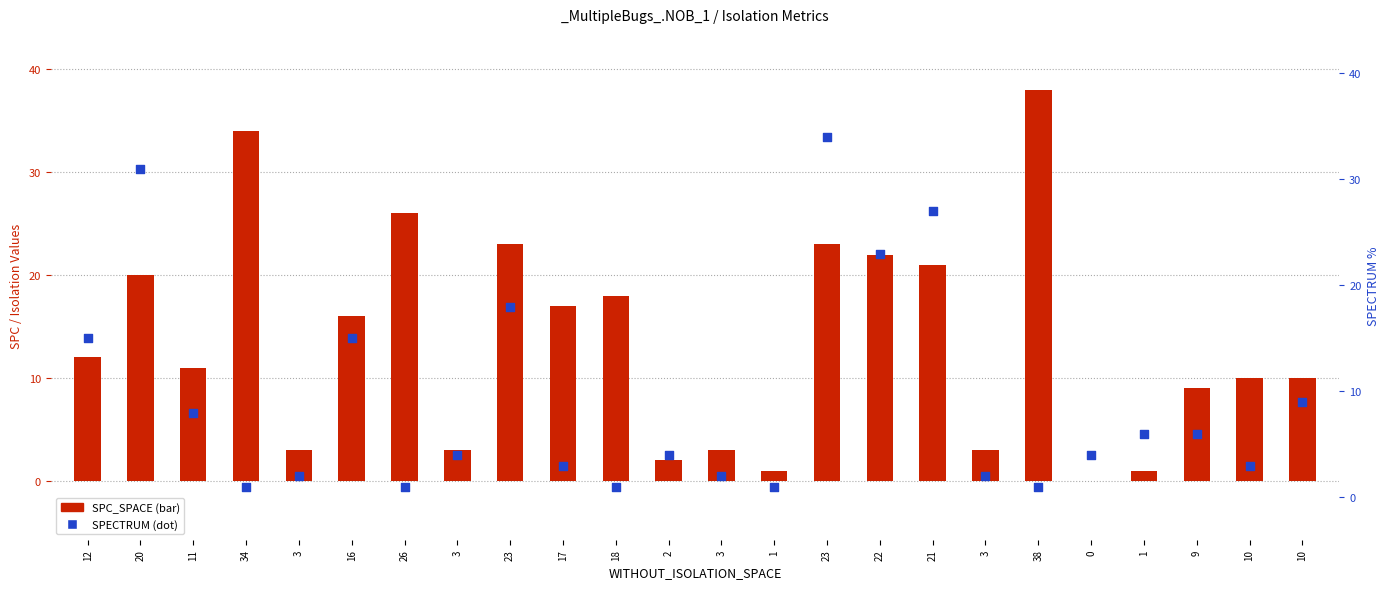

What is the change in value from 1 to 23?

+33